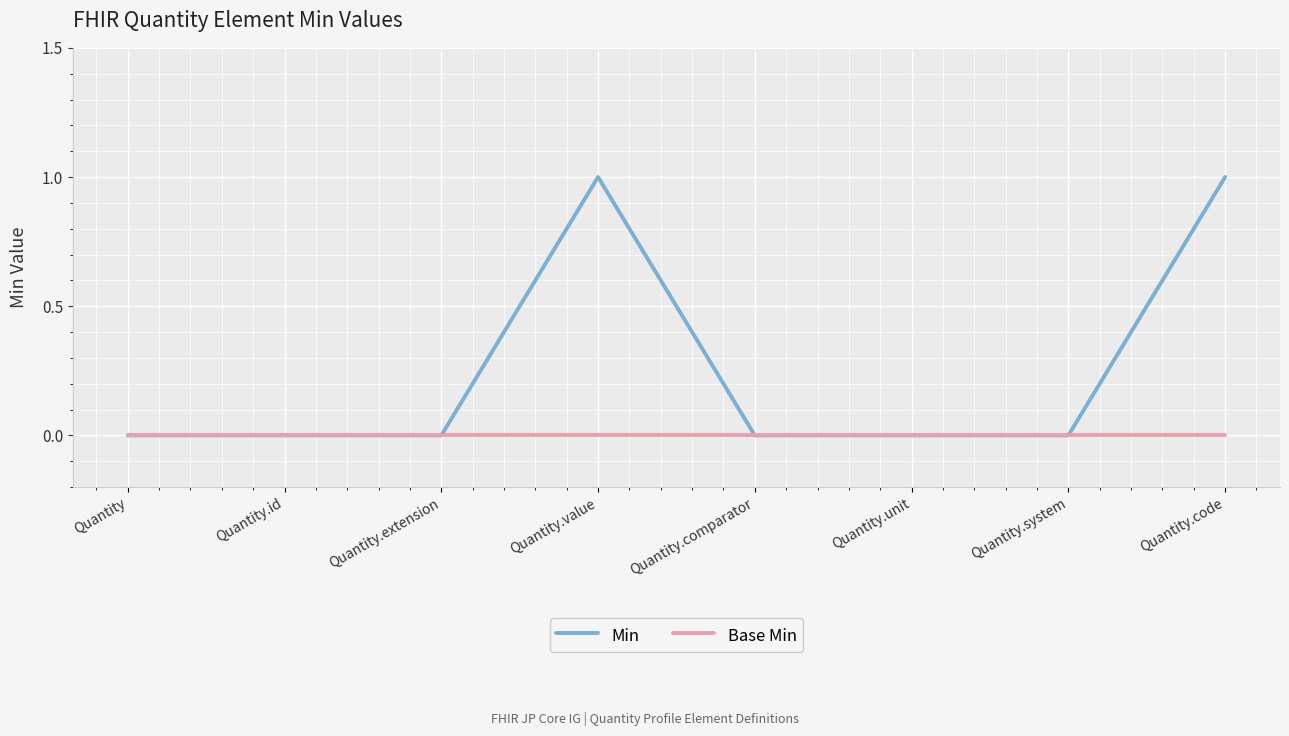

Which series has the widest spread of values?

Min